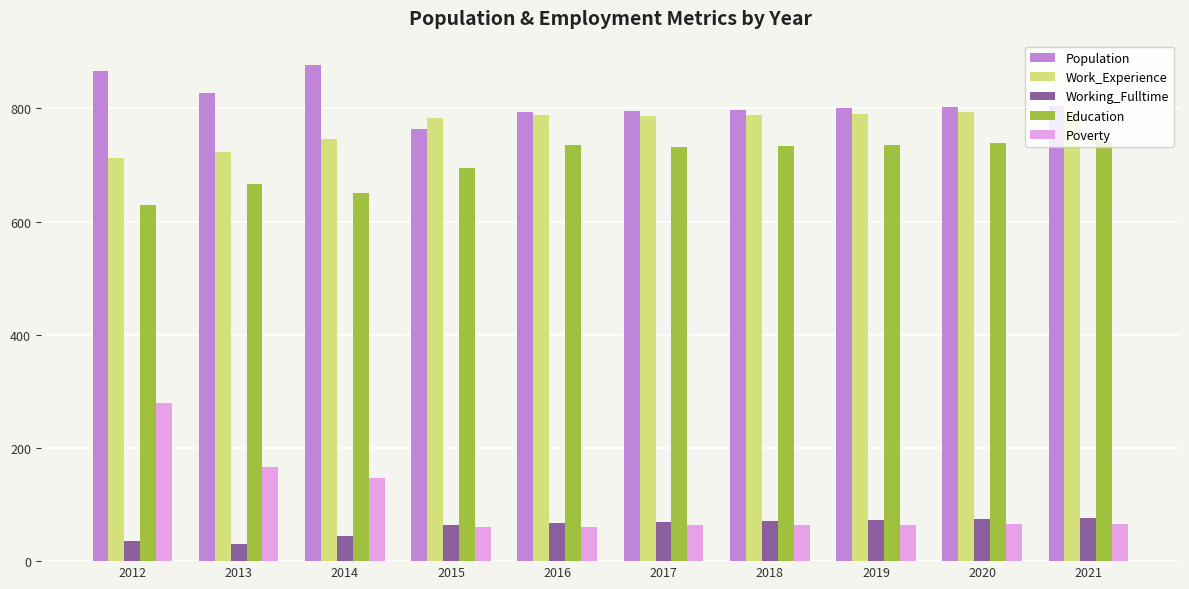

What is the difference between the highest and lowest values at 2015?

723